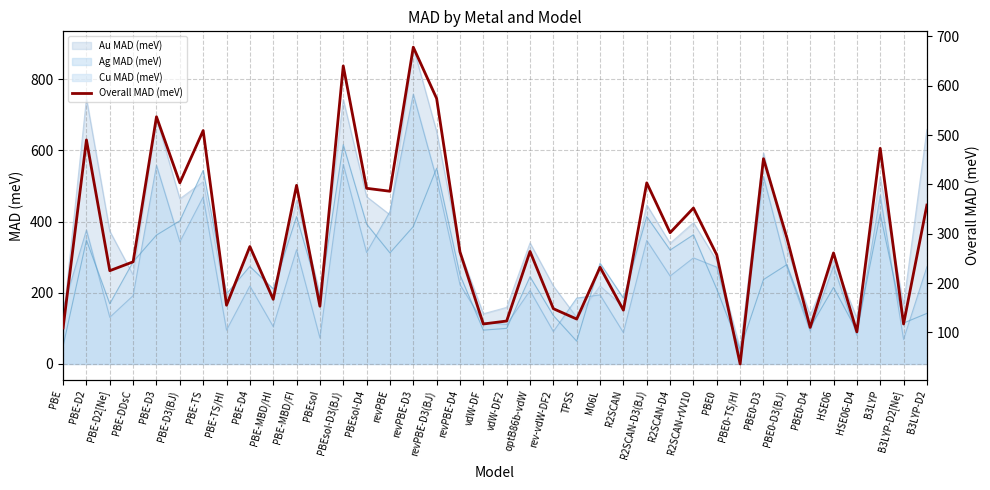

What is the change in value from revPBE-D4 to R2SCAN-D3(BJ)?

+140